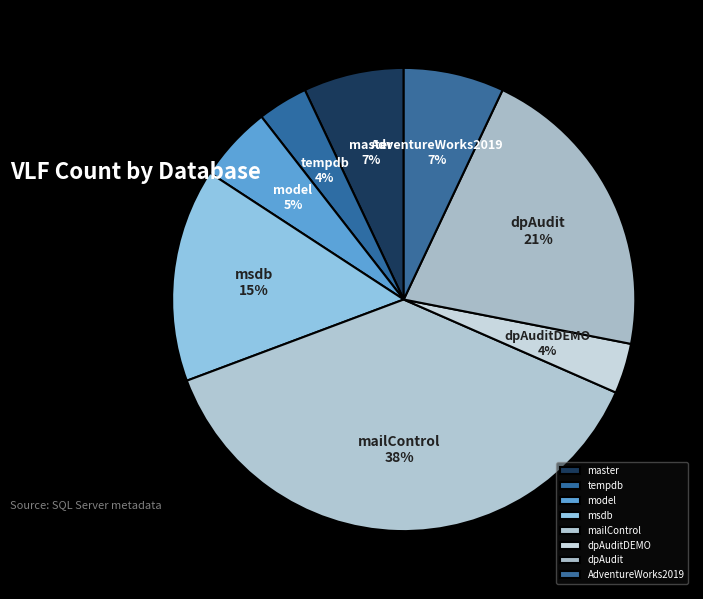

To the nearest percent, what is the average slice percentage?

12%